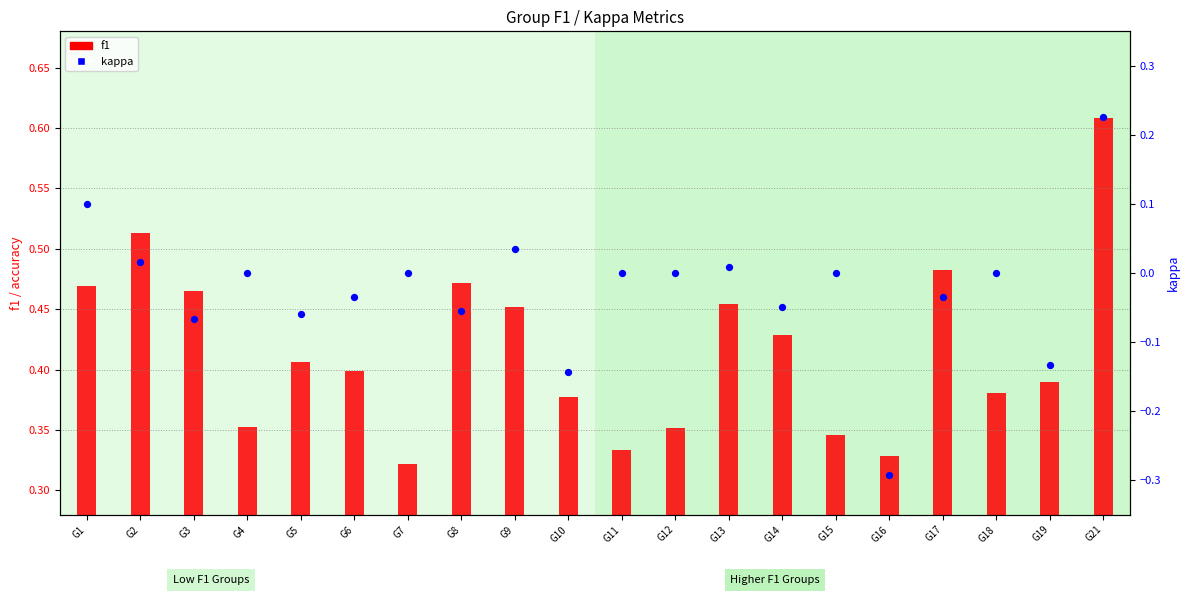

What are all the series names shown in the legend?

f1, kappa